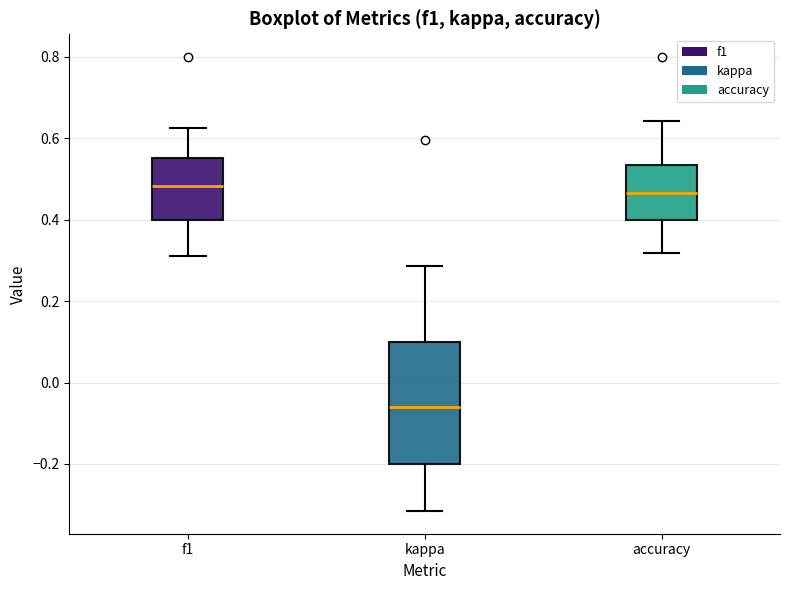

Reading left to right, transcribe this box plot: for each box, give where its median line is, the range the box spans, and where its two whiskers end, as read against the y-axis. The values are not printed on the chart, so give them approximately, as read against the axis.

f1: median 0.48, box 0.40 to 0.56, whiskers 0.32 to 0.62
kappa: median -0.06, box -0.20 to 0.10, whiskers -0.32 to 0.28
accuracy: median 0.46, box 0.40 to 0.54, whiskers 0.32 to 0.64